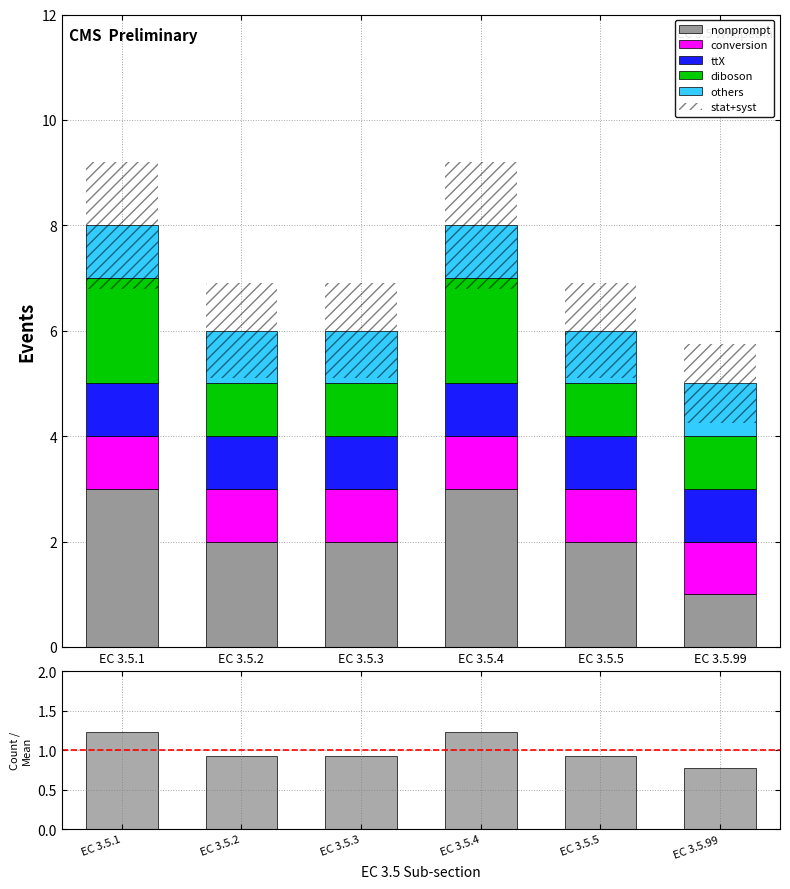

What is the maximum value shown in the chart?

3